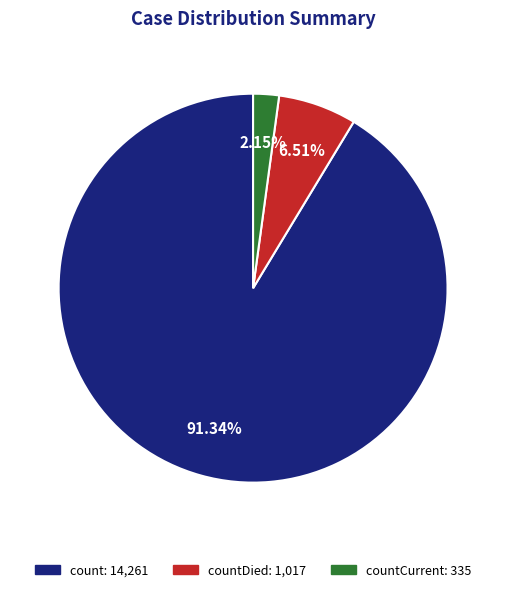

Which category accounts for the majority?

count: 14,261